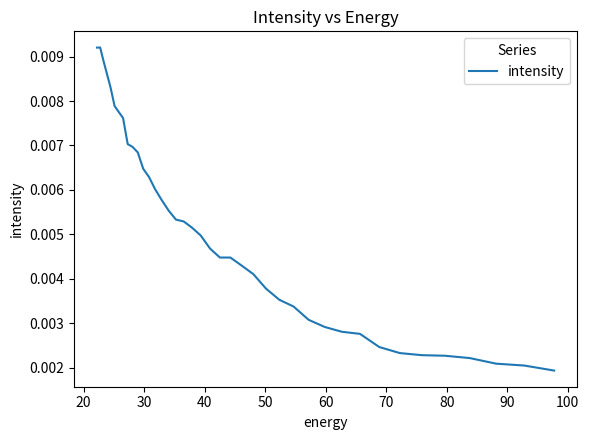

Is it true that the value at 13 is 0.0?

False